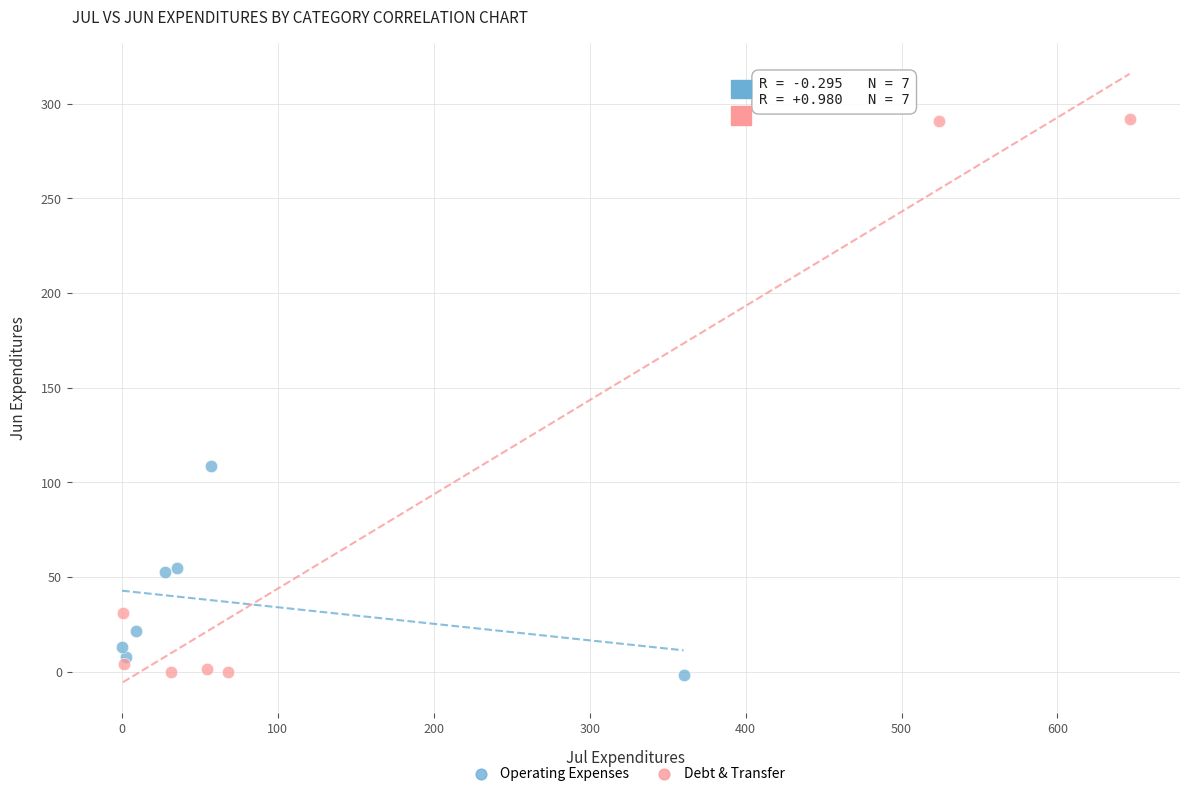

Which series has the largest Y range (max minus min)?

Debt & Transfer